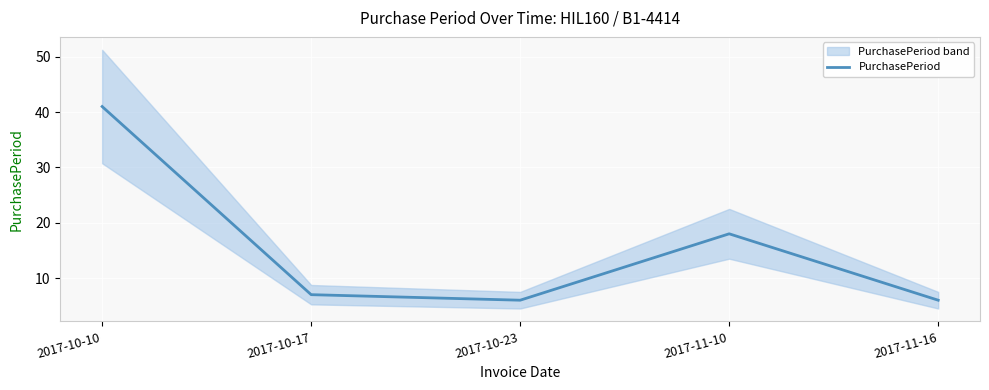

What is the value of the 5th point from the left?

6